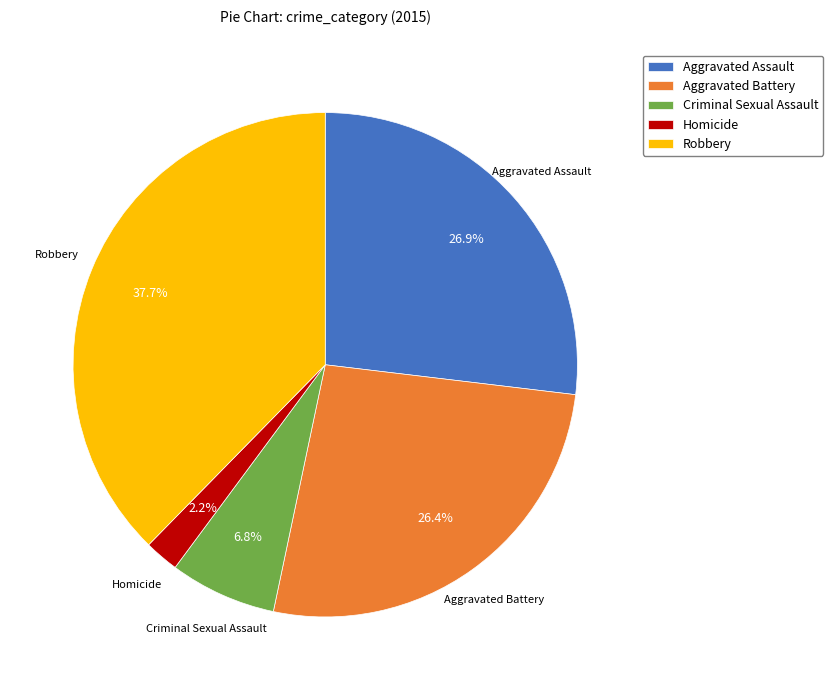

Approximately how many times larger is the value at Aggravated Battery compared to Robbery?

0.7